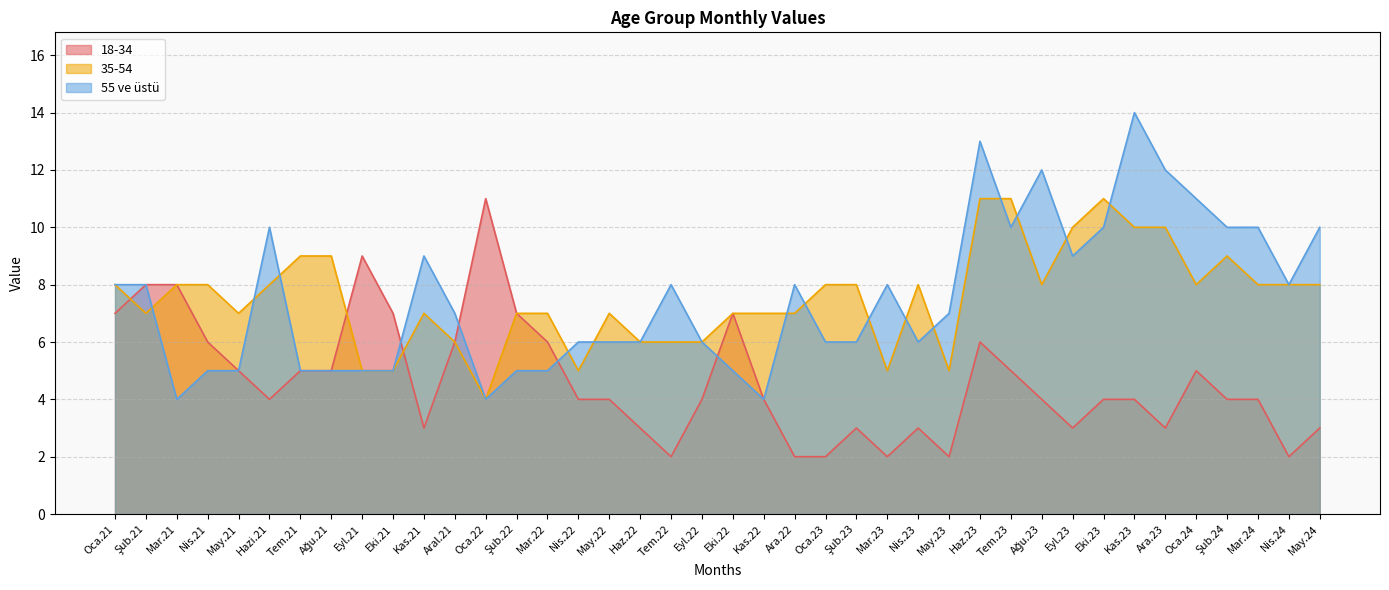

Is the value of 18-34 at Eyl.22 greater than the value of 55 ve üstü at Nis.21?

No